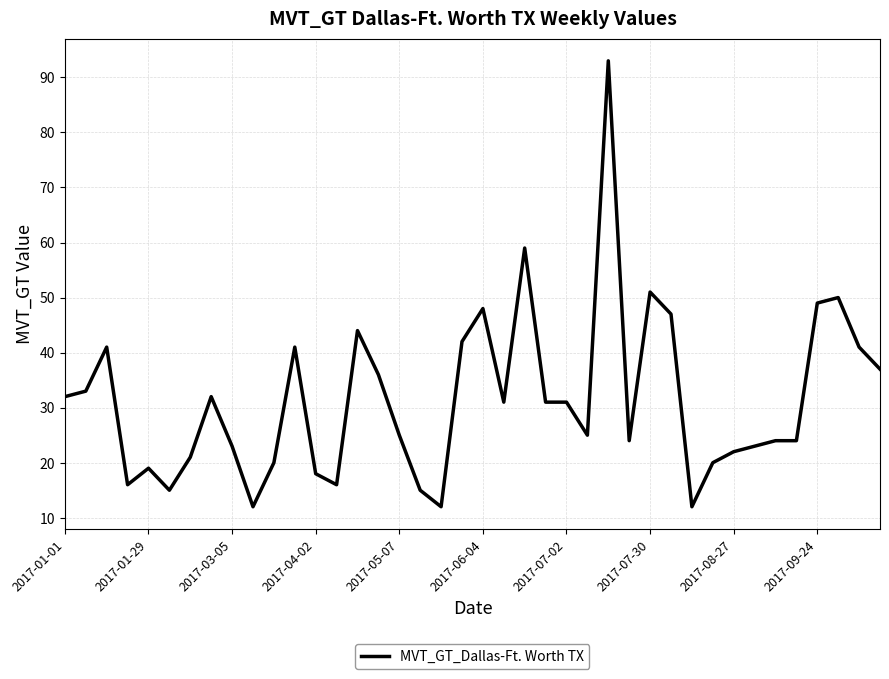

What is the minimum value shown in the chart?

12